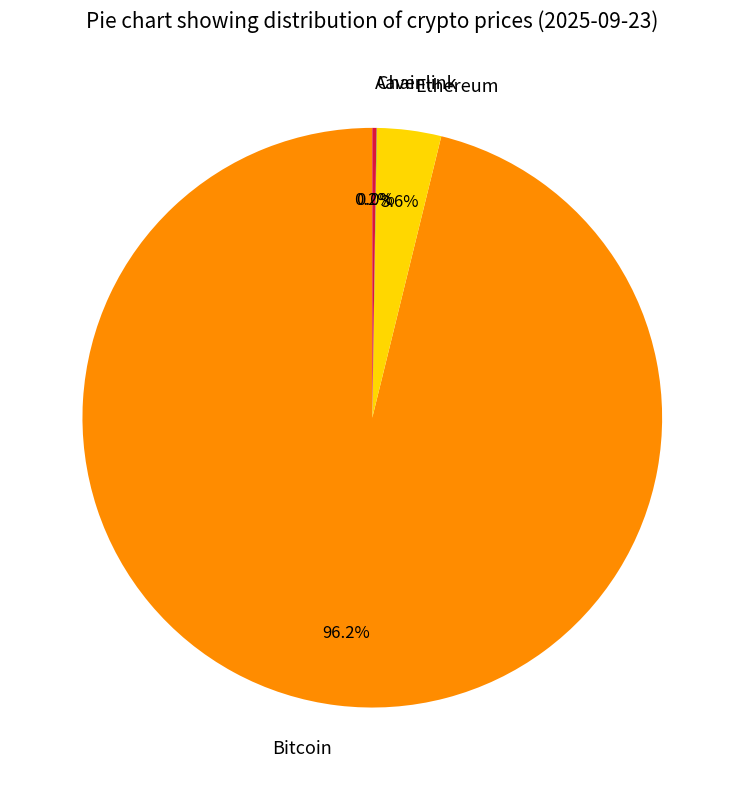

Which category has the biggest portion of the pie?

Bitcoin